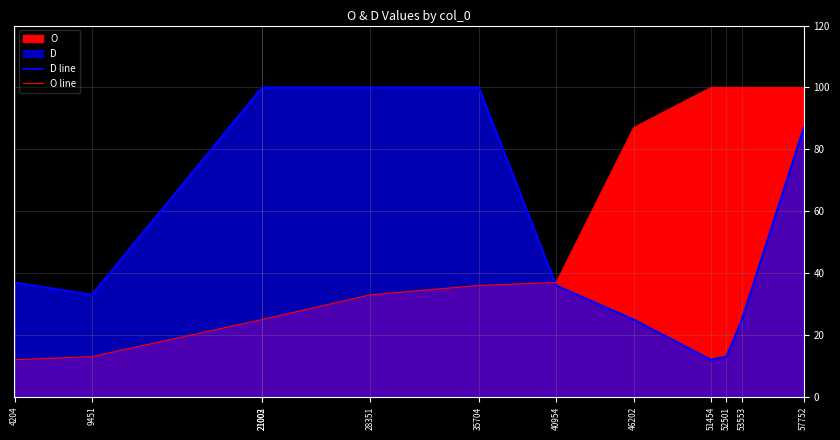

In D line, how many points are lower than both neighbors (excluding endpoints)?

2